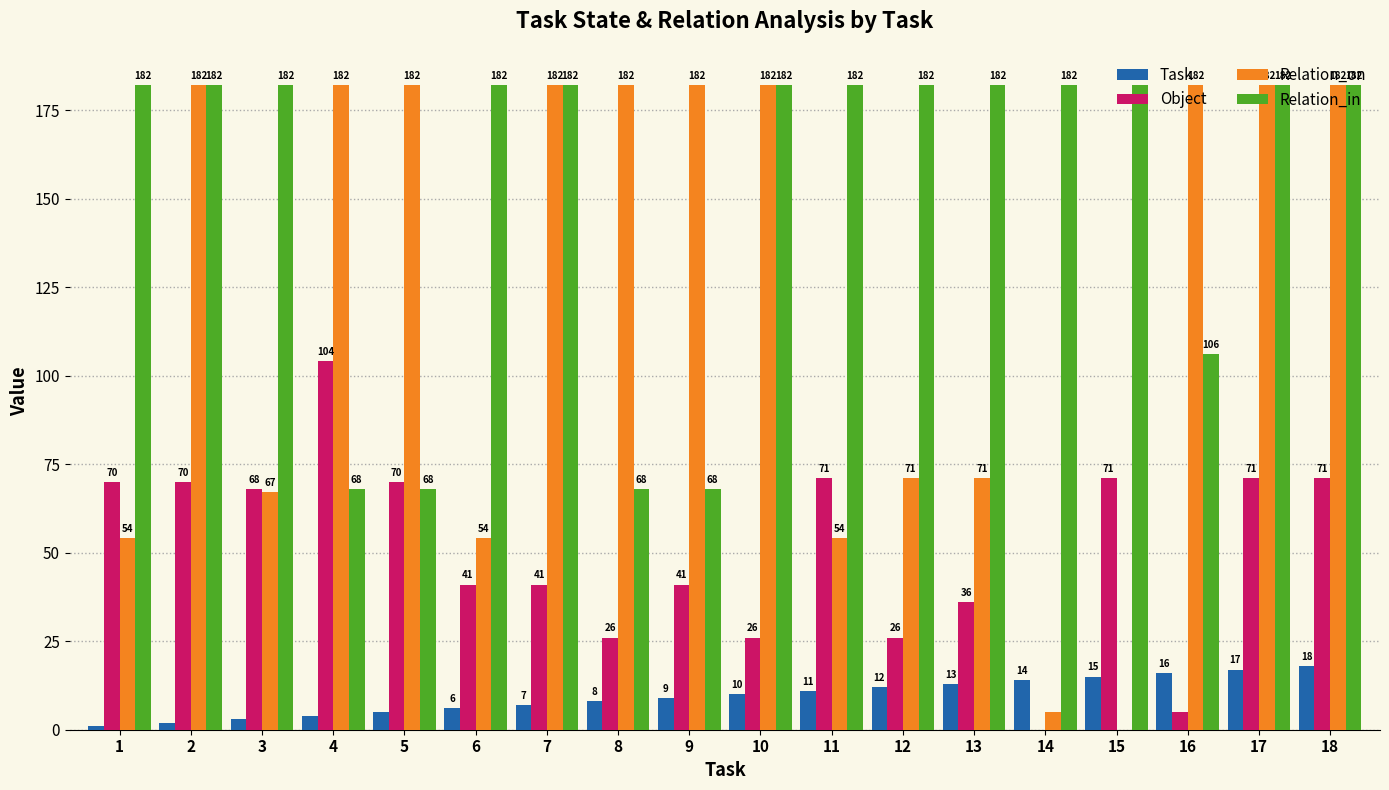

Between 3 and 17, which series saw the biggest shift?

Relation_on